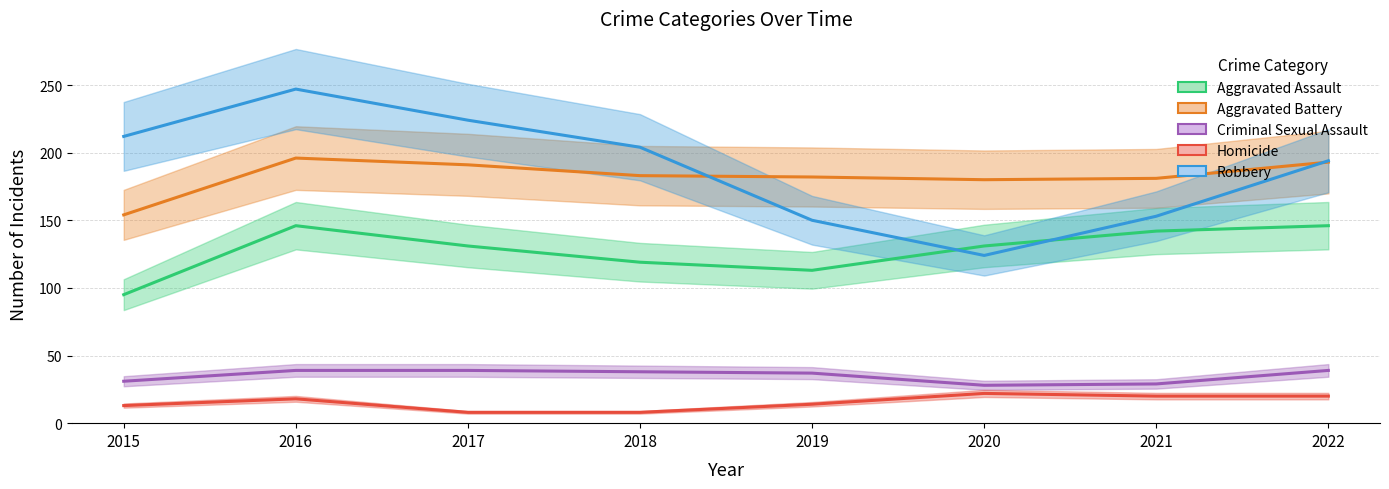

At which label does Homicide reach its peak?

2020